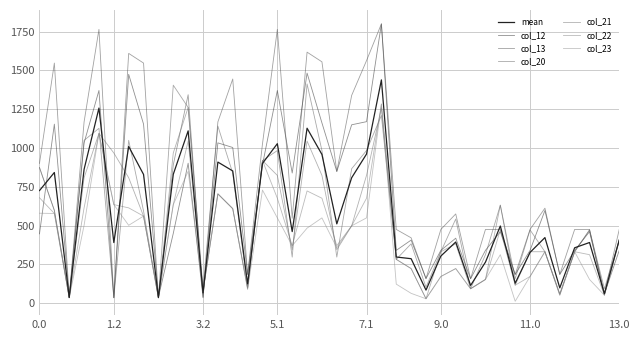

Does the chart have visible grid lines?

Yes